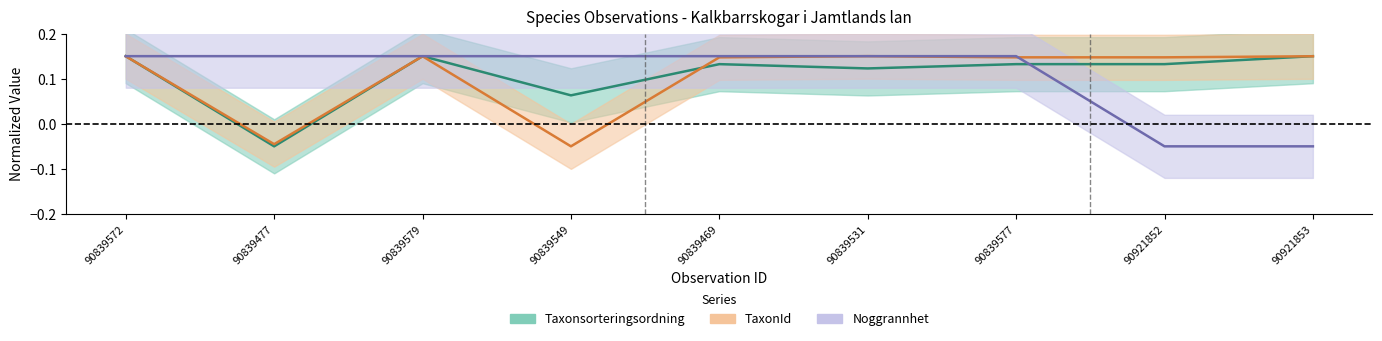

What are all the series names shown in the legend?

Taxonsorteringsordning, TaxonId, Noggrannhet